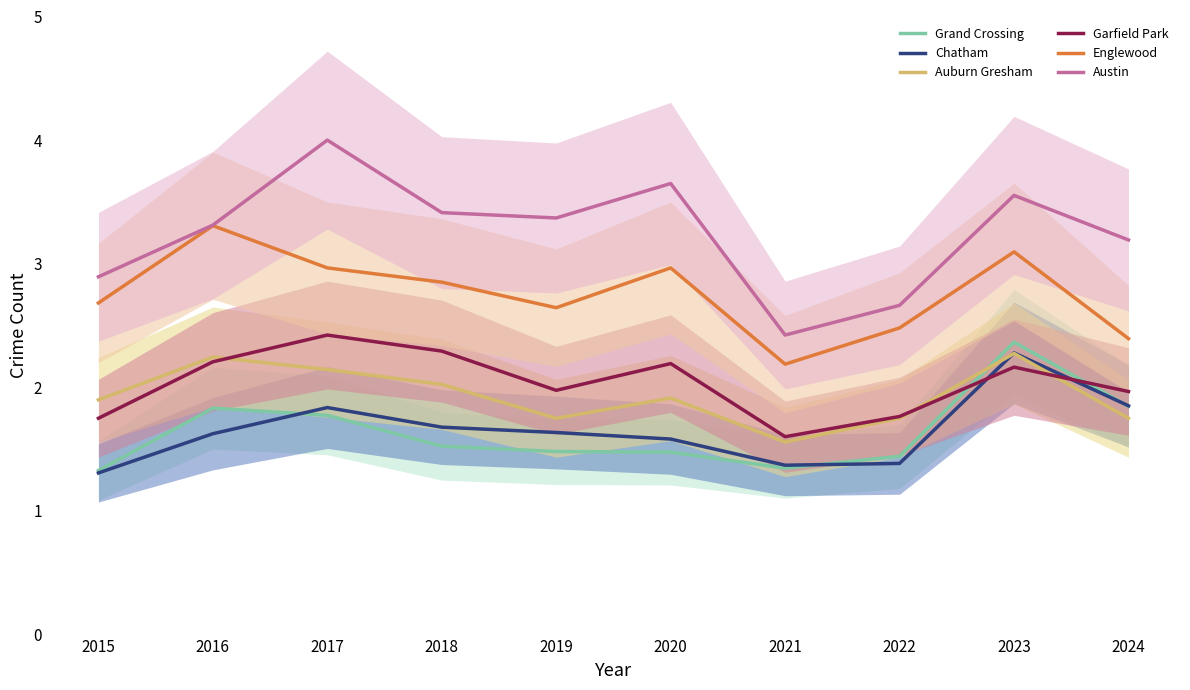

Reading left to right, list all the values displayed in this chart.

Grand Crossing: 2015=1.3	2016=1.8	2017=1.8	2018=1.5	2019=1.5	2020=1.5	2021=1.3	2022=1.4	2023=2.4	2024=1.8
Chatham: 2015=1.3	2016=1.6	2017=1.8	2018=1.7	2019=1.6	2020=1.6	2021=1.4	2022=1.4	2023=2.3	2024=1.9
Auburn Gresham: 2015=1.9	2016=2.2	2017=2.1	2018=2.0	2019=1.8	2020=1.9	2021=1.6	2022=1.8	2023=2.3	2024=1.8
Garfield Park: 2015=1.8	2016=2.2	2017=2.4	2018=2.3	2019=2.0	2020=2.2	2021=1.6	2022=1.8	2023=2.2	2024=2.0
Englewood: 2015=2.7	2016=3.3	2017=3.0	2018=2.9	2019=2.6	2020=3.0	2021=2.2	2022=2.5	2023=3.1	2024=2.4
Austin: 2015=2.9	2016=3.3	2017=4.0	2018=3.4	2019=3.4	2020=3.6	2021=2.4	2022=2.7	2023=3.6	2024=3.2